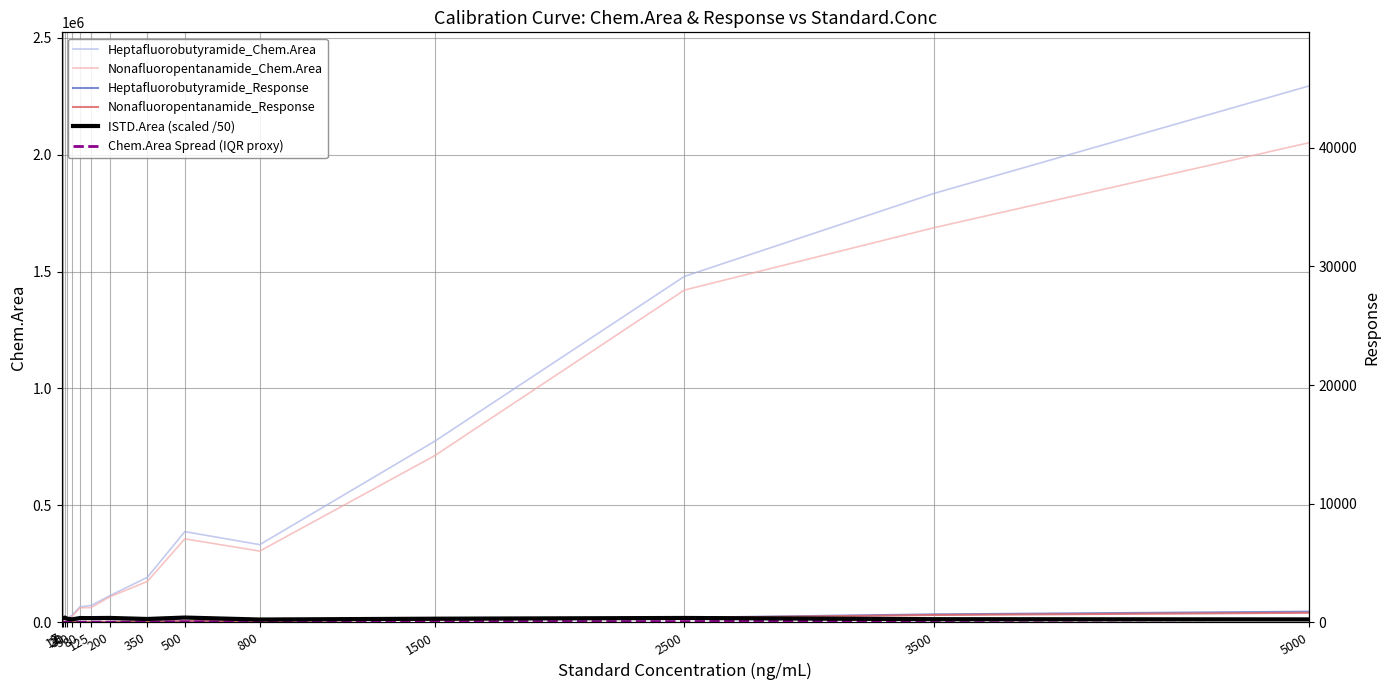

Reading left to right, transcribe all the data shown in this chart.

Heptafluorobutyramide_Chem.Area: 3427.0	6708.8	15064.6	16745.6	31639.0	65876.3	71463.7	113572.8	192073.9	387525.5	331860.4	773830.1	1479118.1	1834222.7	2293484.3
Nonafluoropentanamide_Chem.Area: 3047.1	6897.2	14076.4	14353.8	25141.5	61532.2	62510.2	108930.3	174396.2	356614.5	304327.7	712191.5	1420613.8	1687548.6	2050550.7
Heptafluorobutyramide_Response: 57.2	93.5	182.4	272.7	616.1	878.4	971.2	1483.0	3299.5	4644.4	6855.1	12263.8	19437.3	33689.6	45218.0
Nonafluoropentanamide_Response: 50.9	96.1	170.4	233.7	489.6	820.5	849.5	1422.4	2995.8	4273.9	6286.4	11286.9	18668.5	30995.6	40428.4
ISTD.Area (scaled /50): 14380.8	17229.4	19826.3	14739.4	12324.5	17999.4	17660.8	18379.9	13971.1	20025.5	11618.6	15143.7	18263.3	13066.8	12172.9
Chem.Area Spread (IQR proxy): 19.0	9.4	49.4	119.6	324.9	217.2	447.7	232.1	883.9	1545.5	1376.6	3081.9	2925.2	7333.7	12146.7